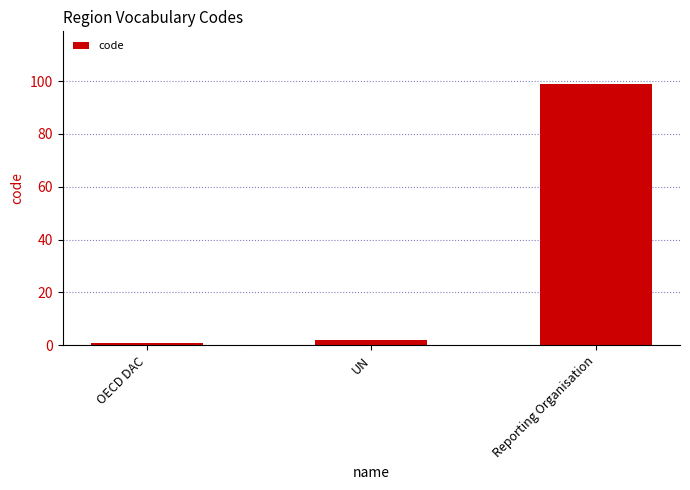

How many values are below 2?

1